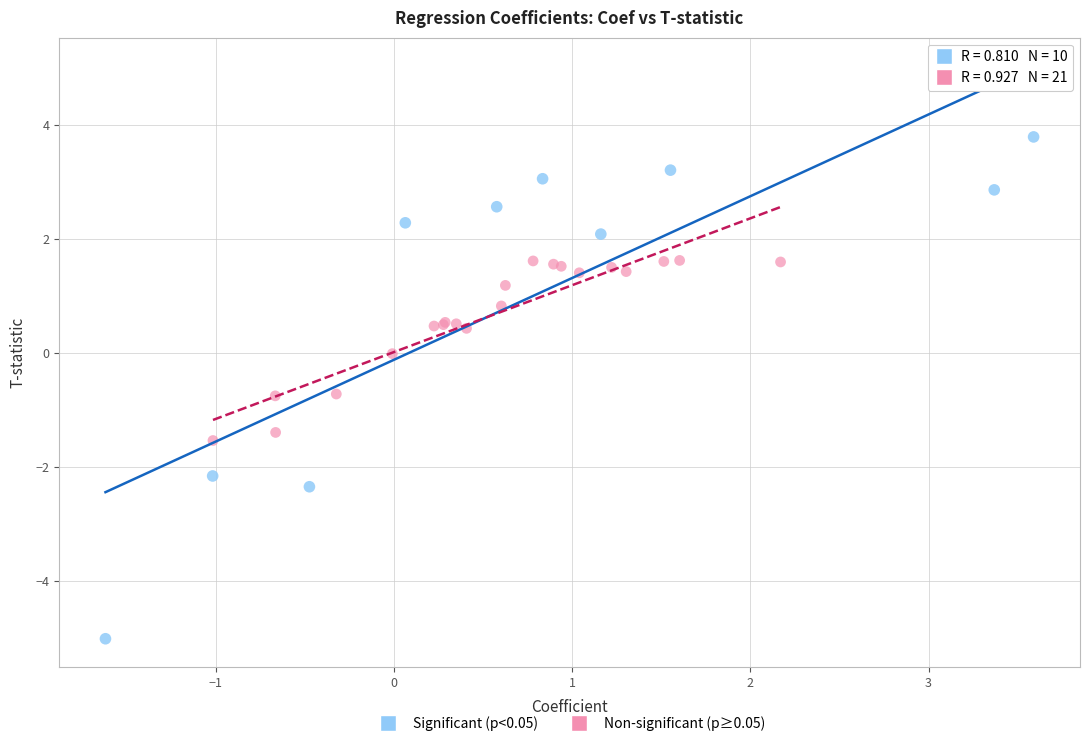

Which series reaches the minimum Y coordinate?

Significant (p<0.05)